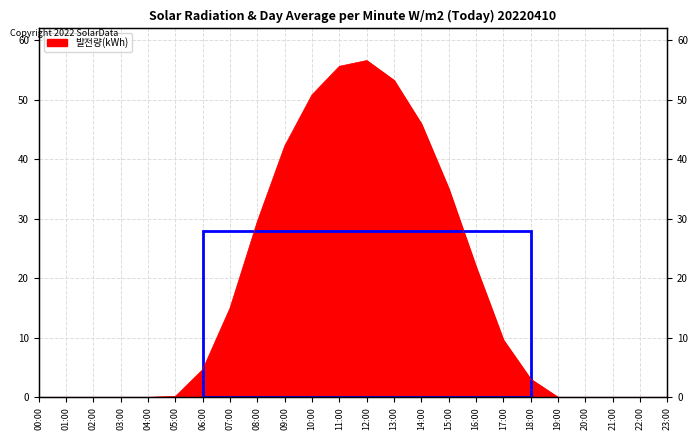

Which category has the highest value across all series?

12:00